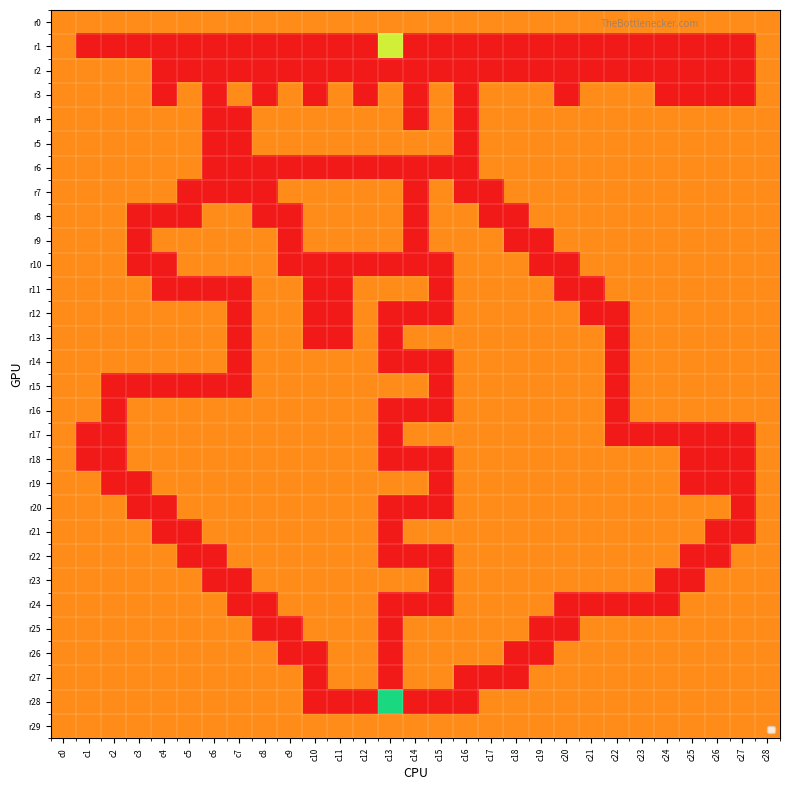

Rank the series by their maximum value, from highest to lowest.

r28, r1, r0, r2, r3, r4, r5, r6, r7, r8, r9, r10, r11, r12, r13, r14, r15, r16, r17, r18, r19, r20, r21, r22, r23, r24, r25, r26, r27, r29